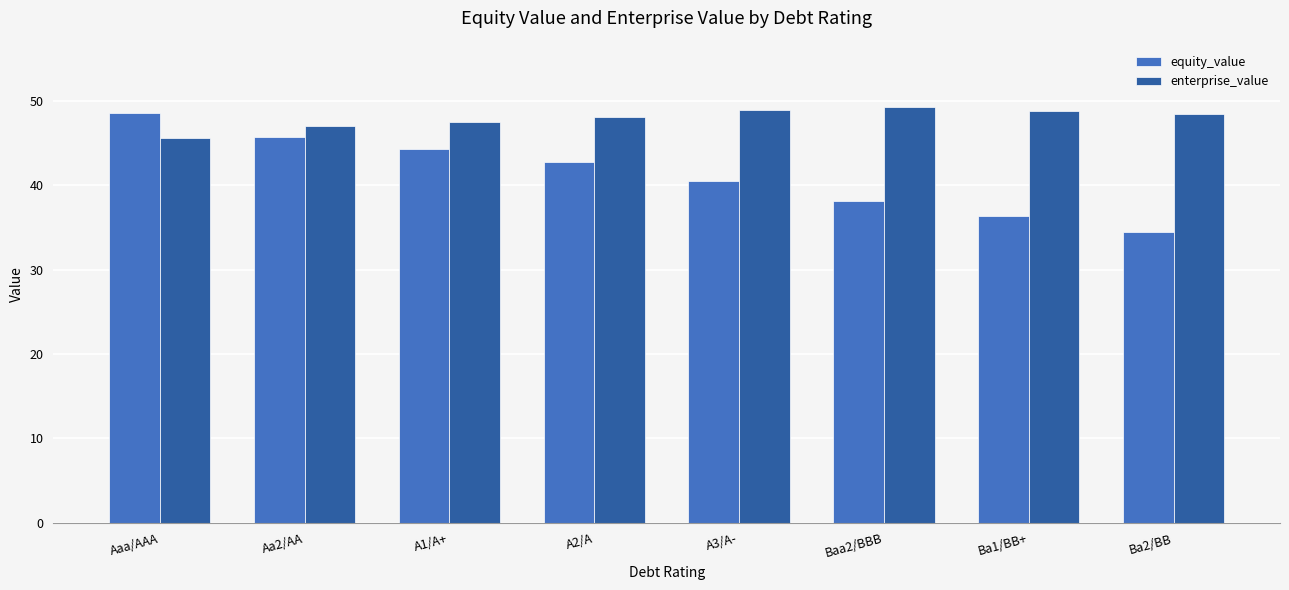

How many bars are there in each group?

2